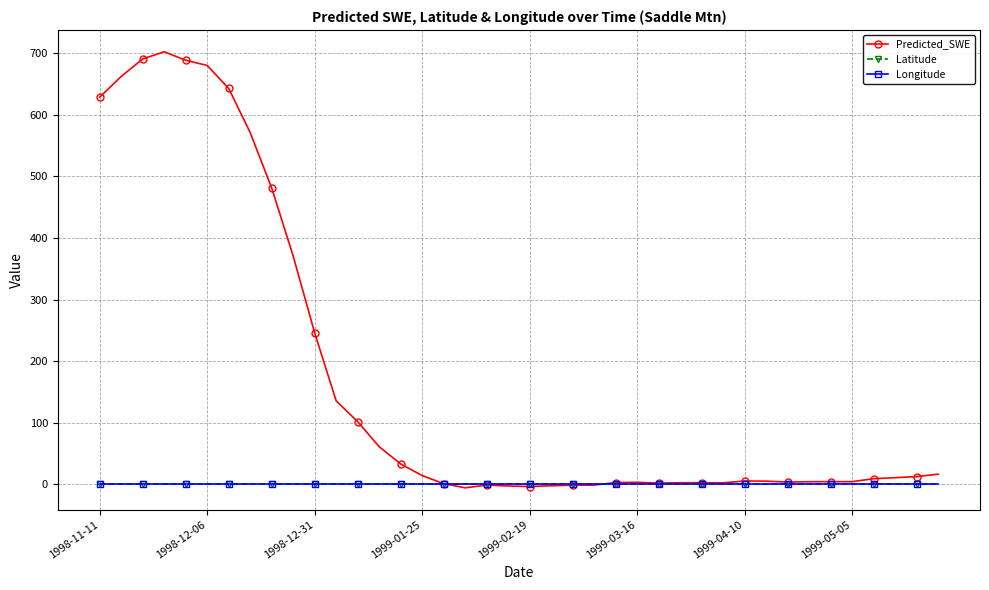

True or false: Latitude and Longitude intersect in this chart.

False